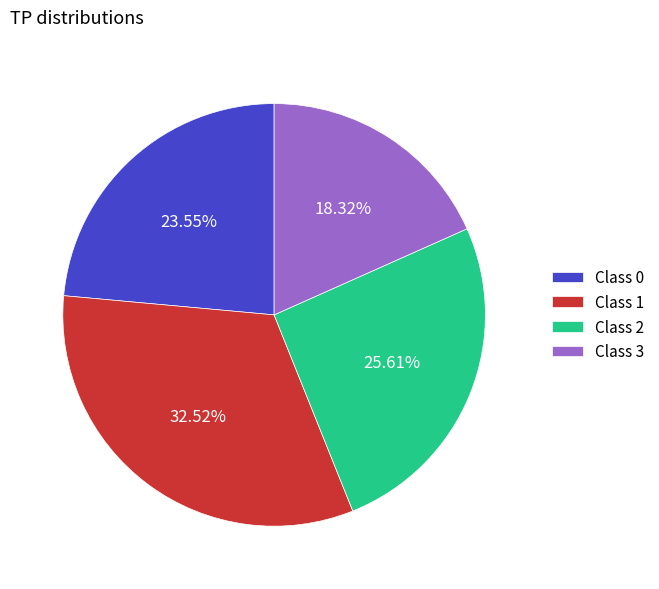

Is the sum of Class 3 and Class 1 greater than half?

Yes